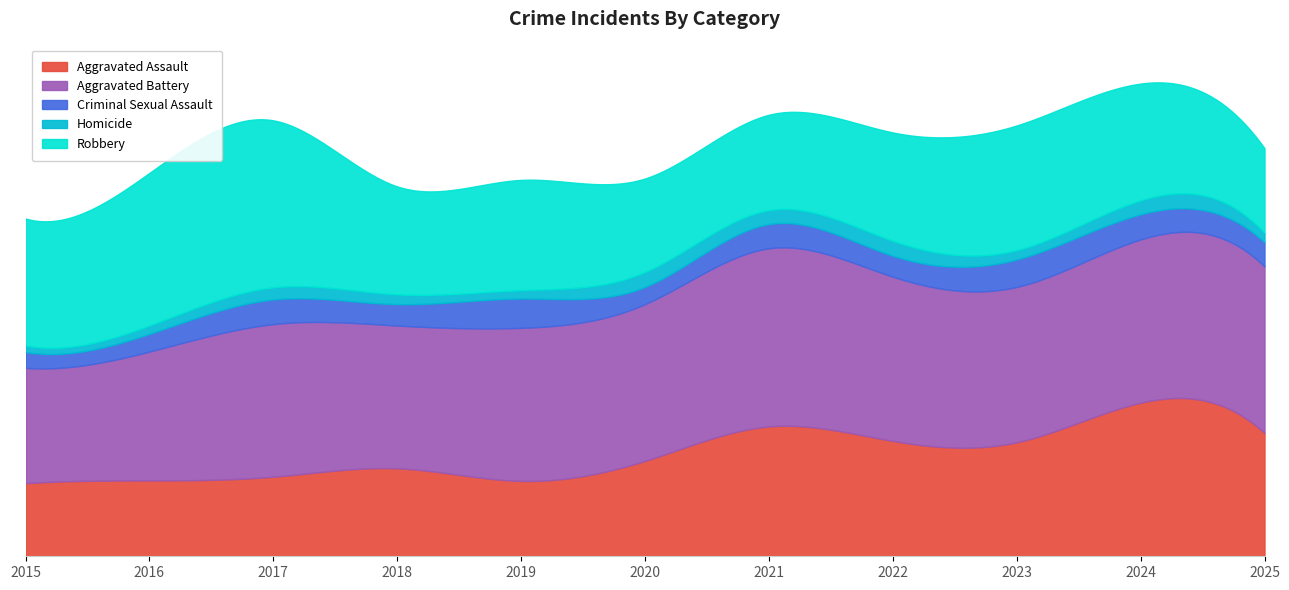

How many lines are shown in the chart?

5